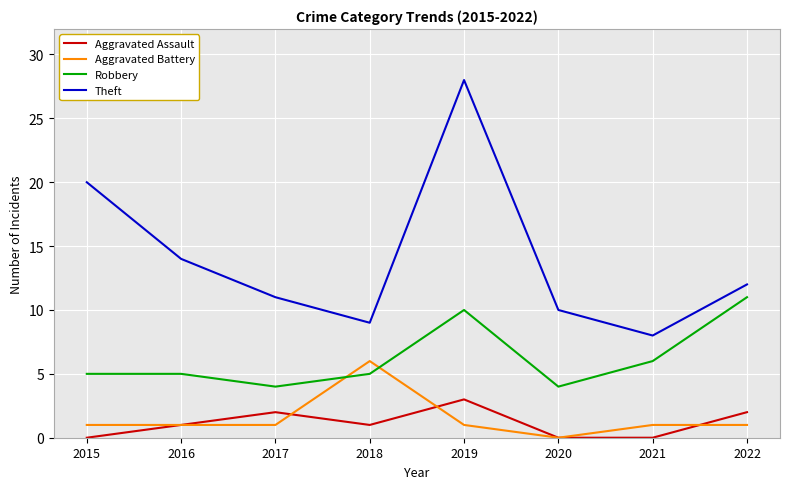

Between which two adjacent categories do Aggravated Battery and Robbery first intersect?

2017 and 2018